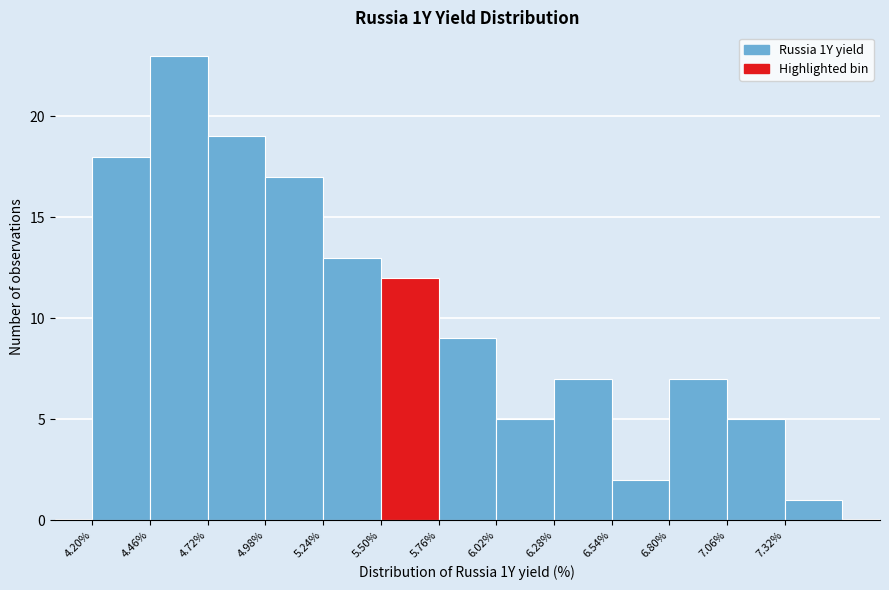

Reading left to right, list every bar in this chart as the range it spans on the x-axis followed by its height. Neither the bar edges nor the heights are printed on the chart, so give them approximately, as read against the axes.

4.20 to 4.46: 18
4.46 to 4.72: 23
4.72 to 4.98: 19
4.98 to 5.24: 17
5.24 to 5.50: 13
5.50 to 5.76: 12
5.76 to 6.02: 9
6.02 to 6.28: 5
6.28 to 6.54: 7
6.54 to 6.80: 2
6.80 to 7.06: 7
7.06 to 7.32: 5
7.32 to 7.58: 1